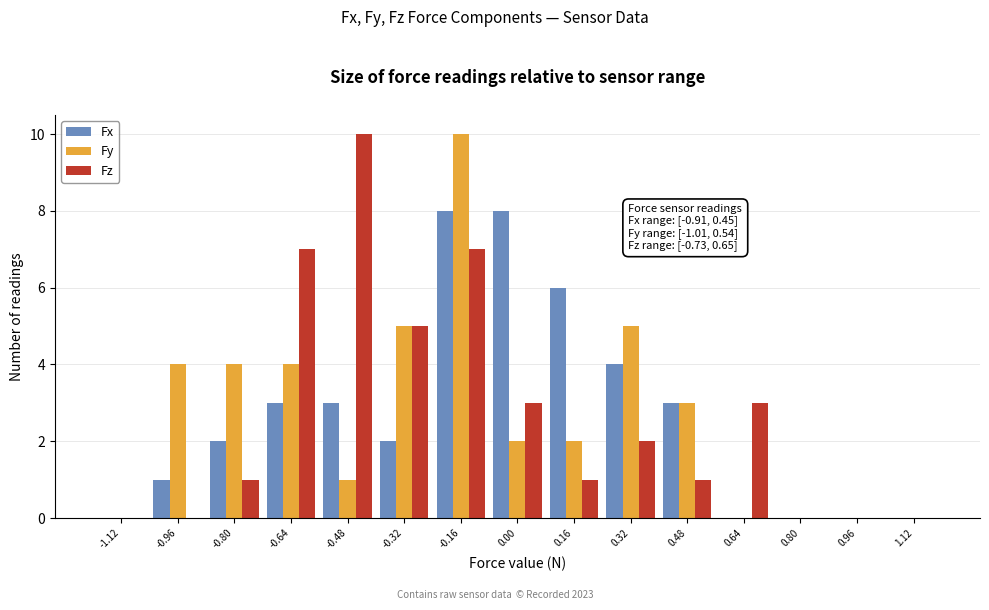

In the Fz series, which range on the x-axis has the tallest bar?

-0.56 to -0.40